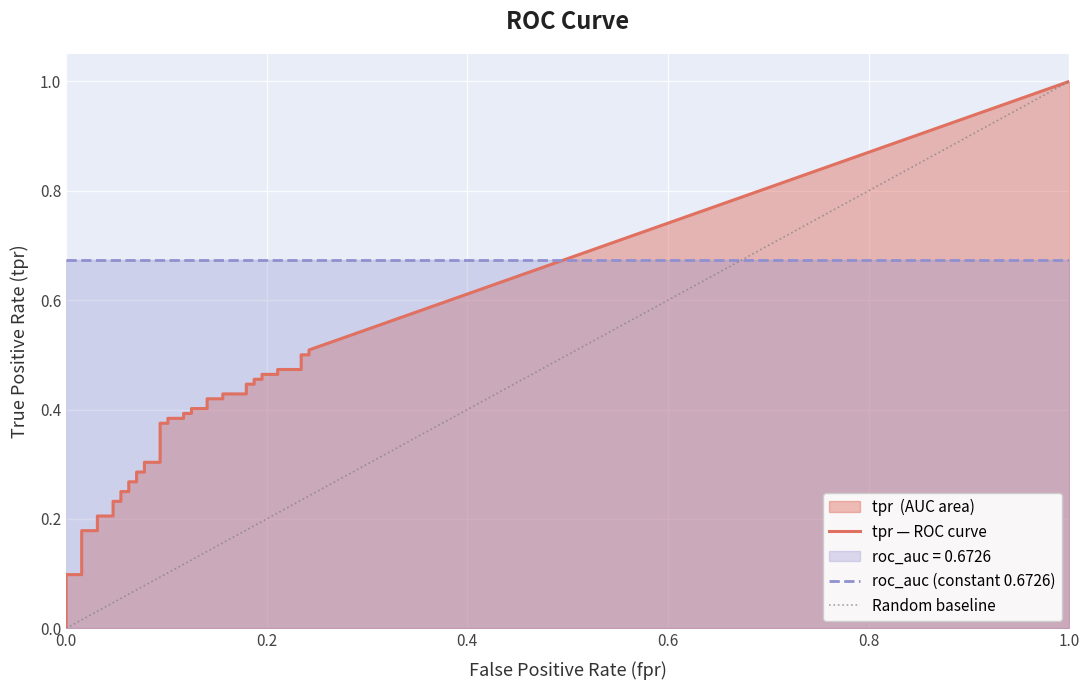

What is the value of the tpr point at the 19th from the left?

0.4